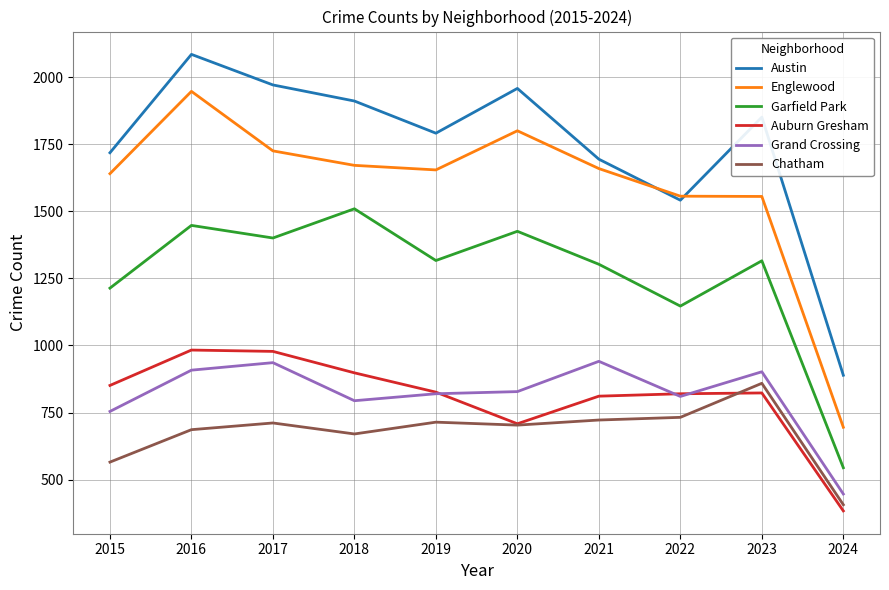

True or false: Garfield Park has a value of 228 at 2024.

False